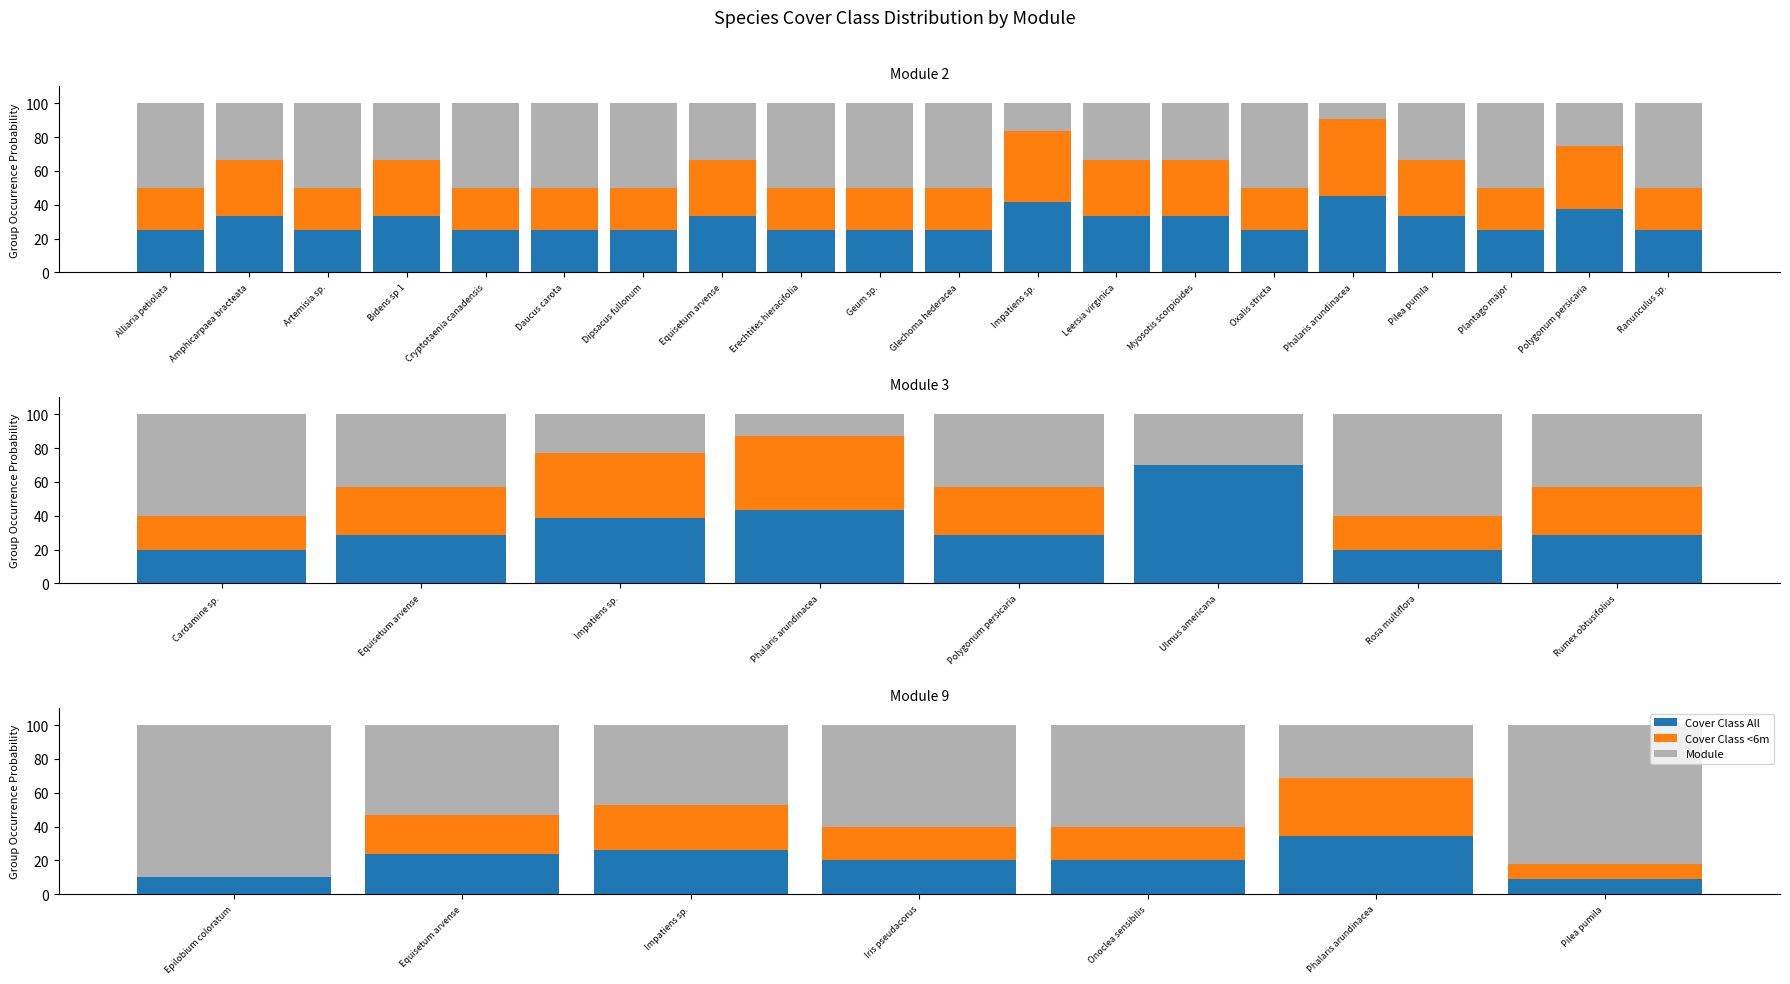

What are all the series names shown in the legend?

Cover Class All, Cover Class <6m, Module